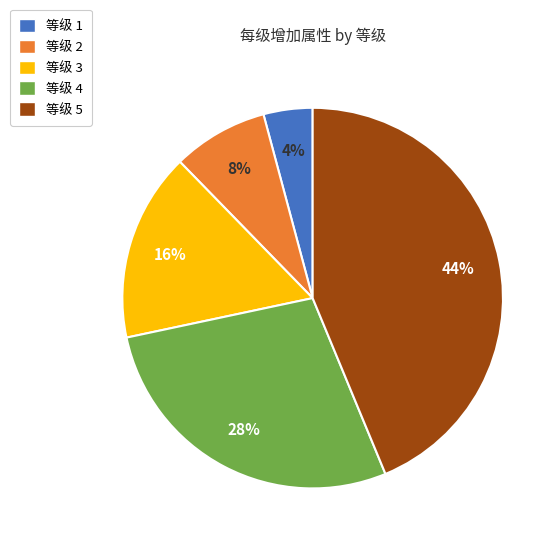

Is 等级 4 the majority of the pie?

No